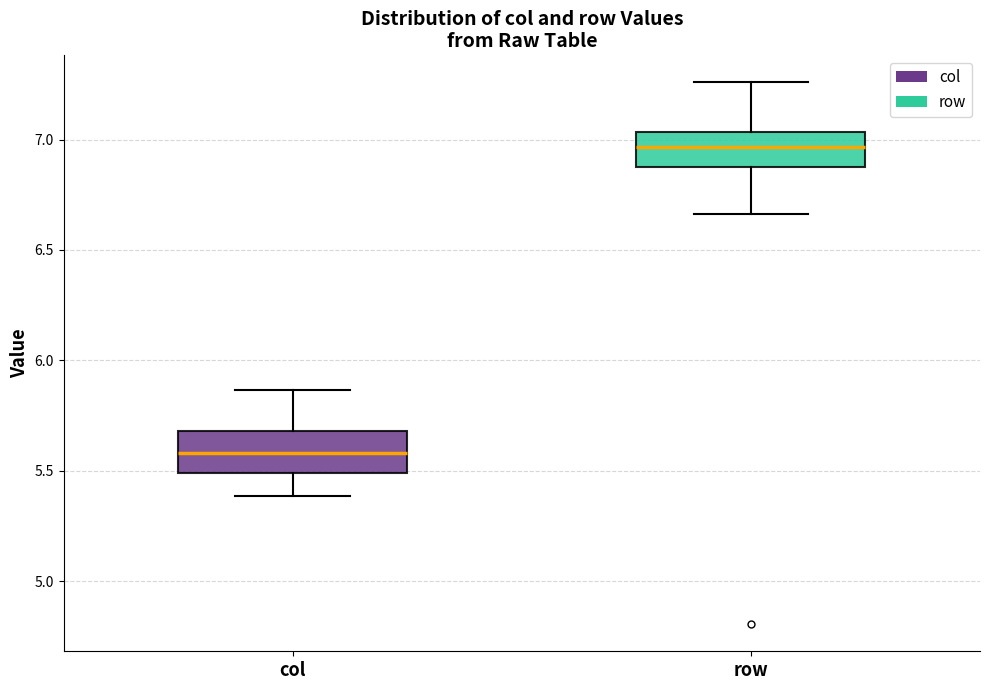

Reading left to right, transcribe this box plot: for each box, give where its median line is, the range the box spans, and where its two whiskers end, as read against the y-axis. The values are not printed on the chart, so give them approximately, as read against the axis.

col: median 5.60, box 5.50 to 5.70, whiskers 5.40 to 5.85
row: median 6.95, box 6.90 to 7.05, whiskers 6.65 to 7.25